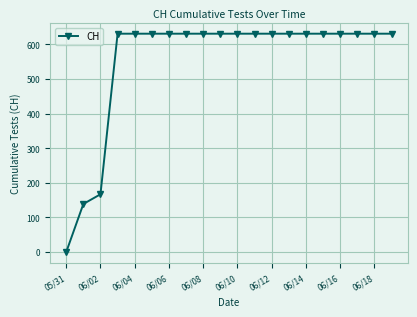

What is the maximum value shown in the chart?

631